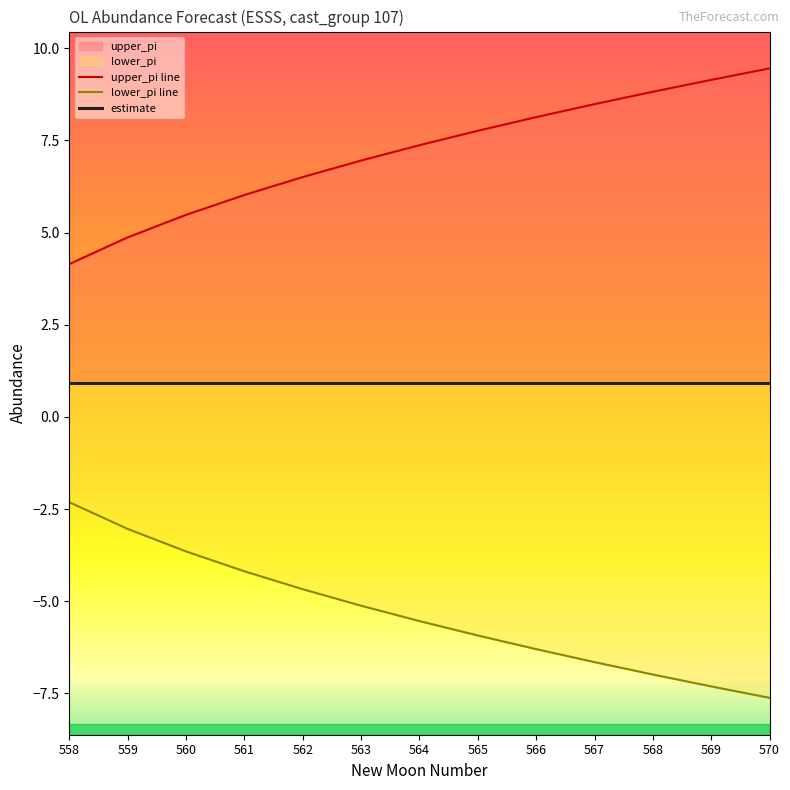

True or false: upper_pi line has a value of 5.5 at 560.

True